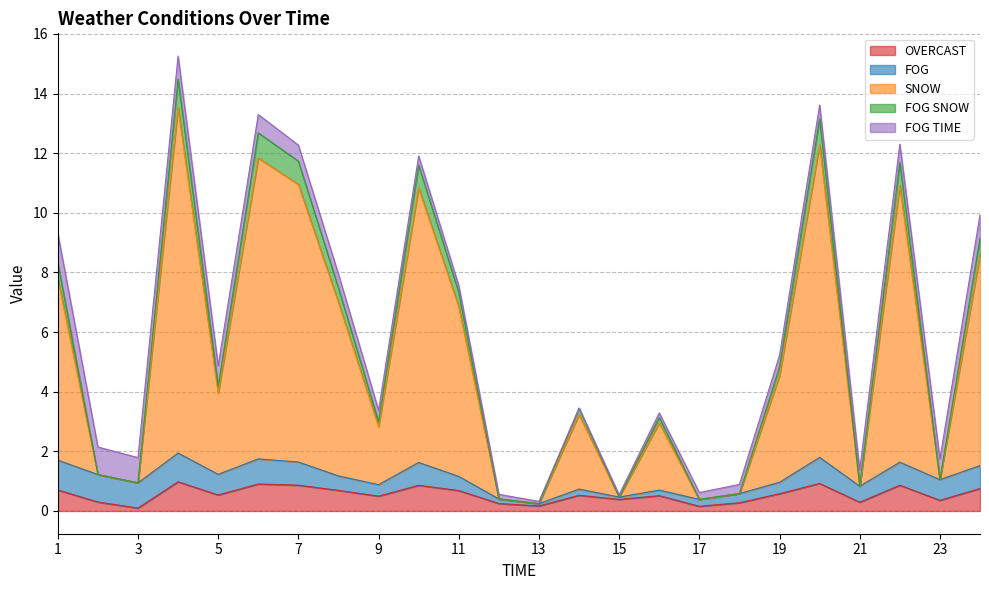

Which has a higher value, 18 or 17?

18